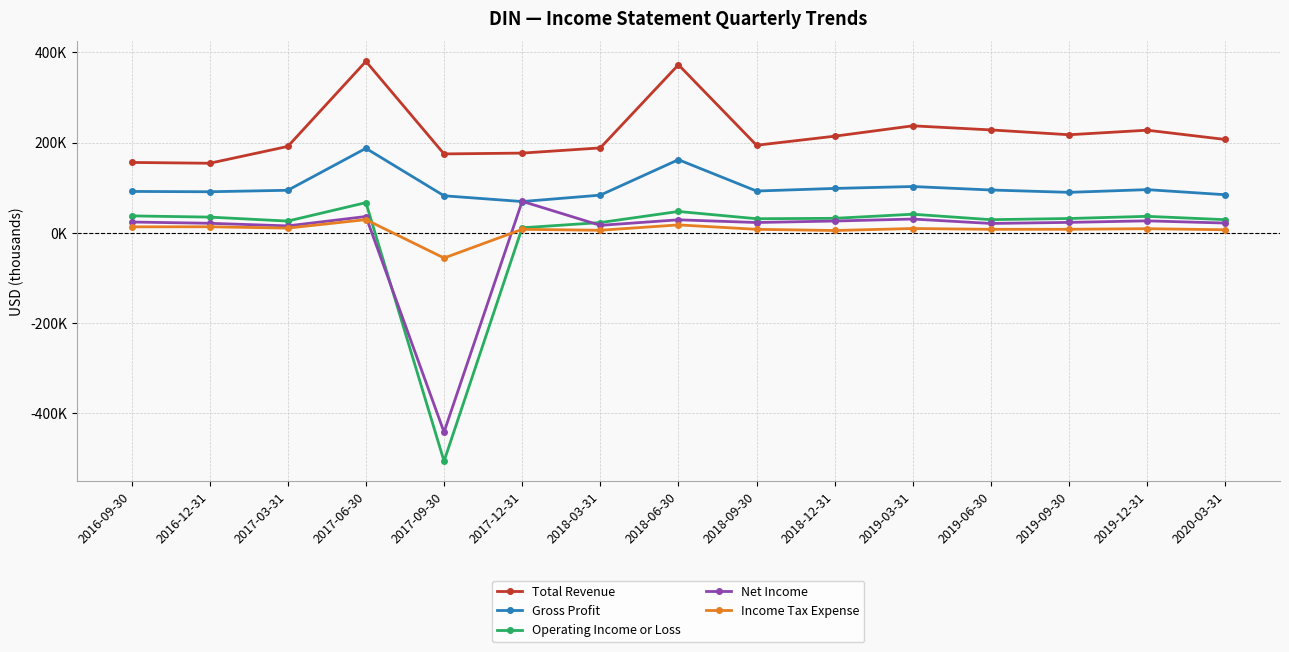

Which series has the largest total across all categories?

Total Revenue